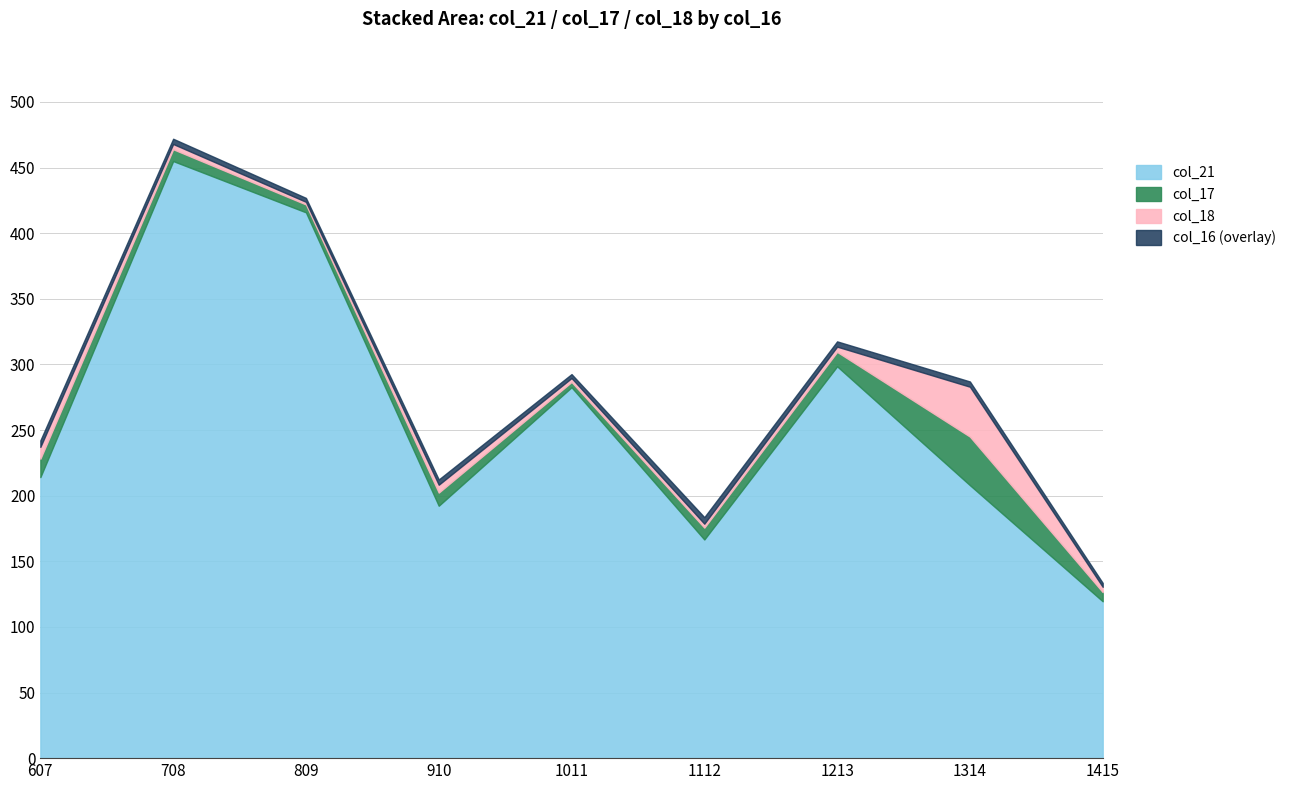

What is the greatest value displayed?

455.0